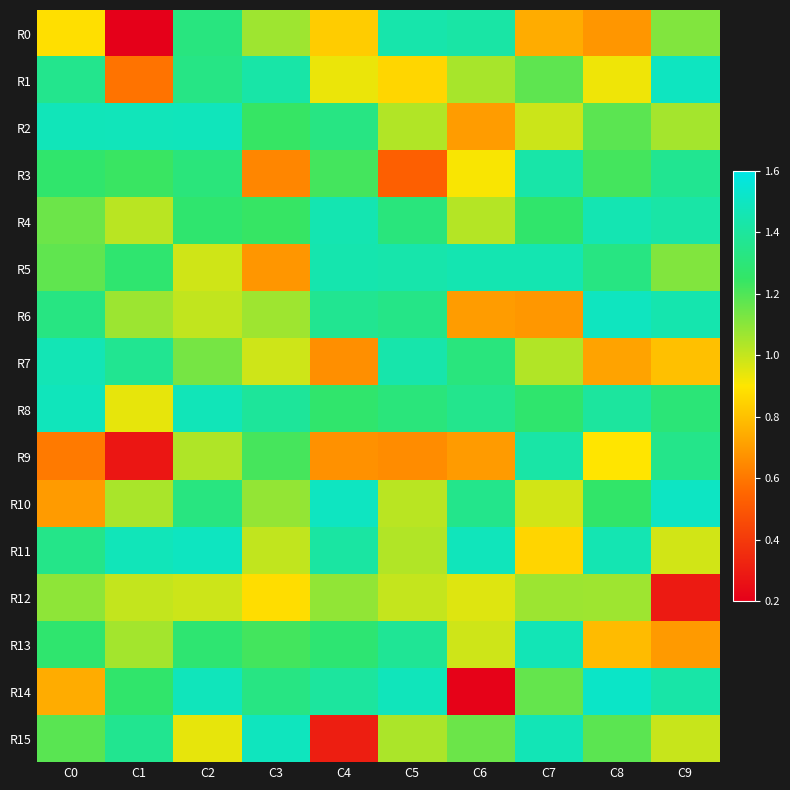

At C8, list the series in order from smallest to largest.

R0, R7, R13, R9, R1, R12, R15, R2, R3, R10, R5, R8, R4, R11, R6, R14